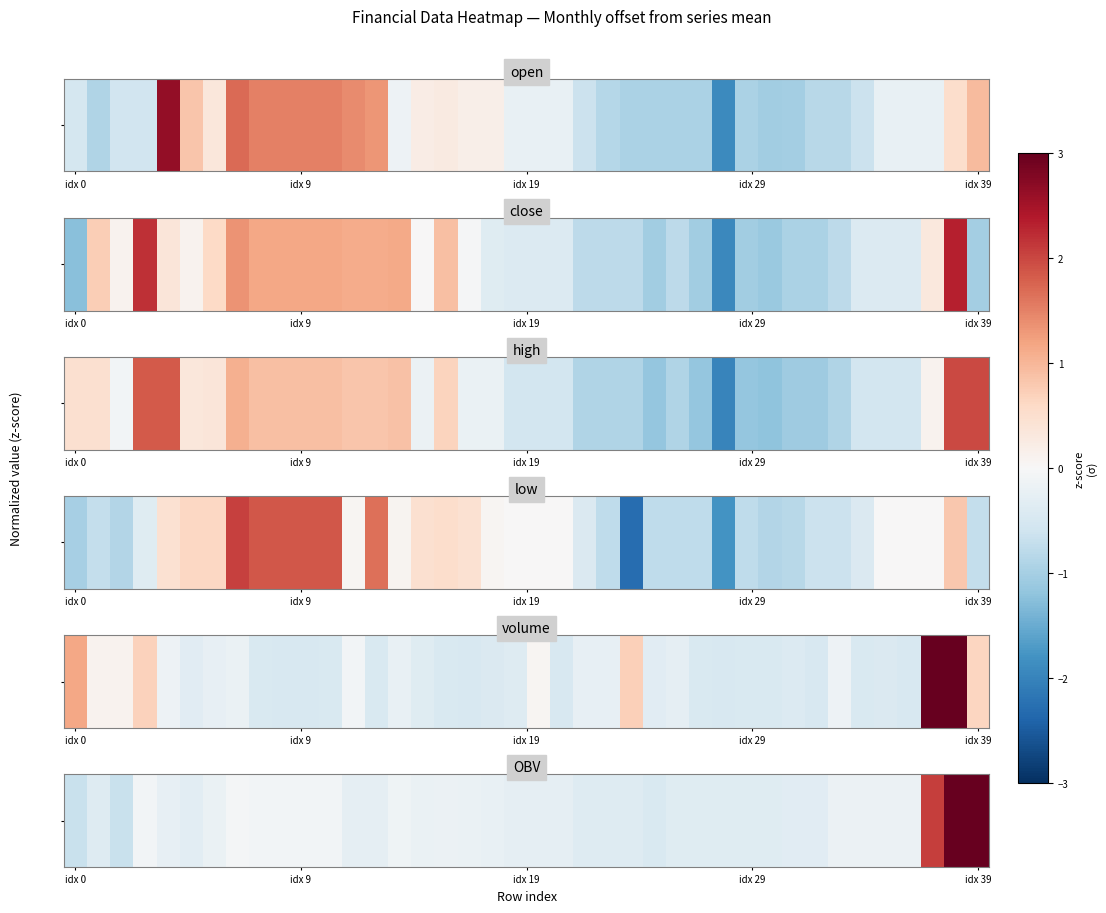

Is it true that the value at 24 is -0.4?

True